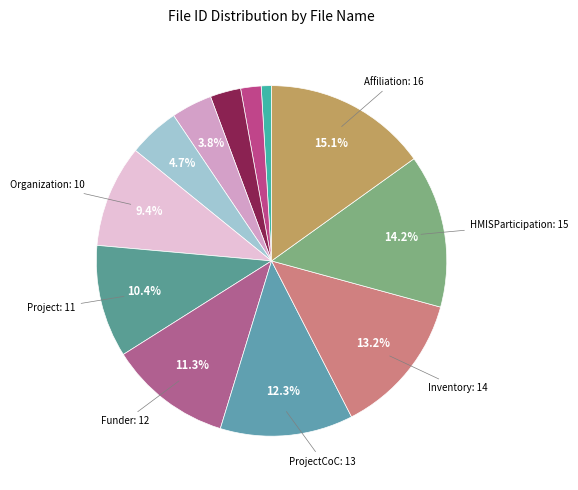

Count the number of slices in the pie.

12